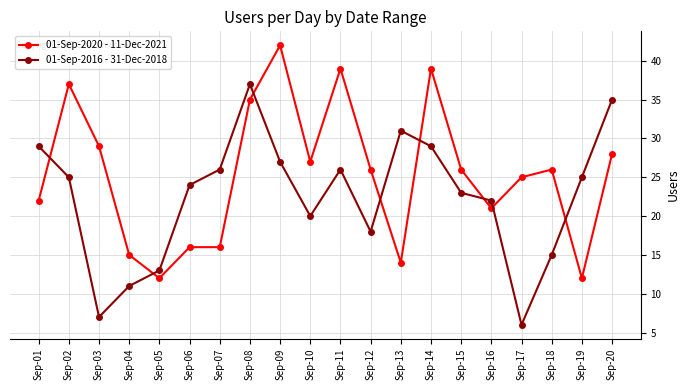

What is the difference between the second highest and second lowest values in the 01-Sep-2016 - 31-Dec-2018 series?

28